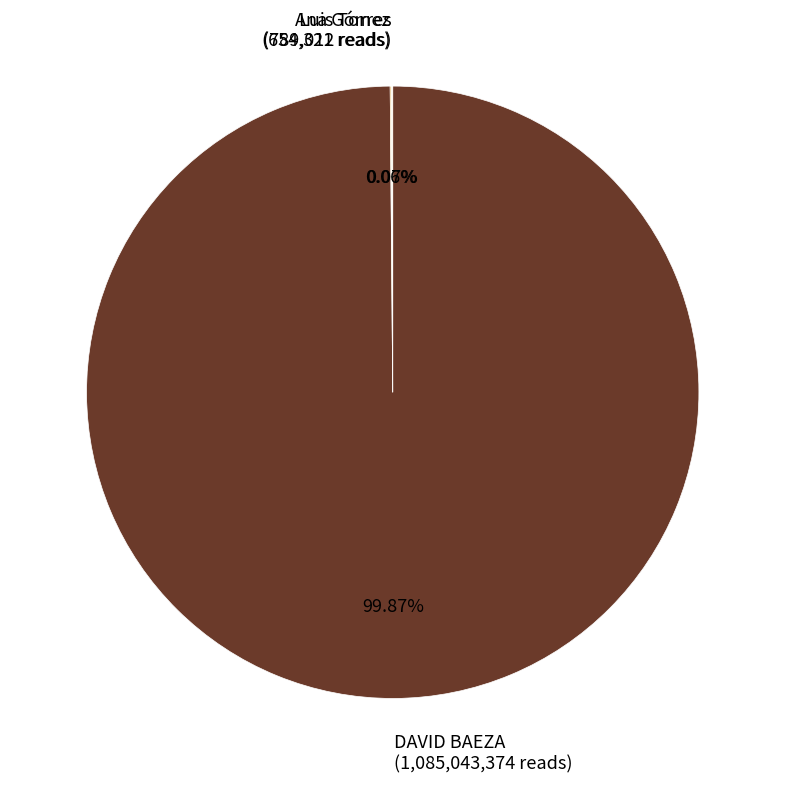

True or false: DAVID BAEZA accounts for 100% of the total.

True